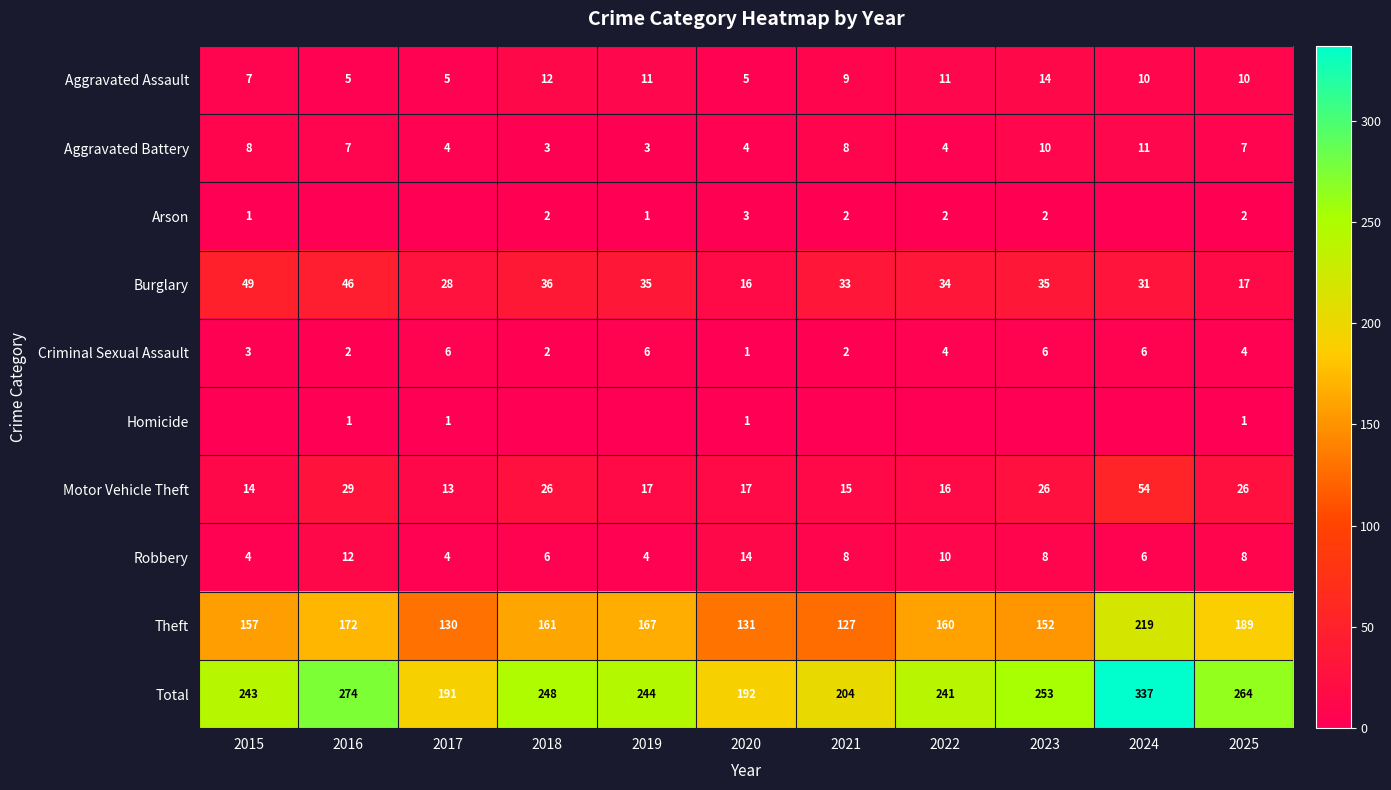

At which category does the chart reach its minimum across all series?

2016